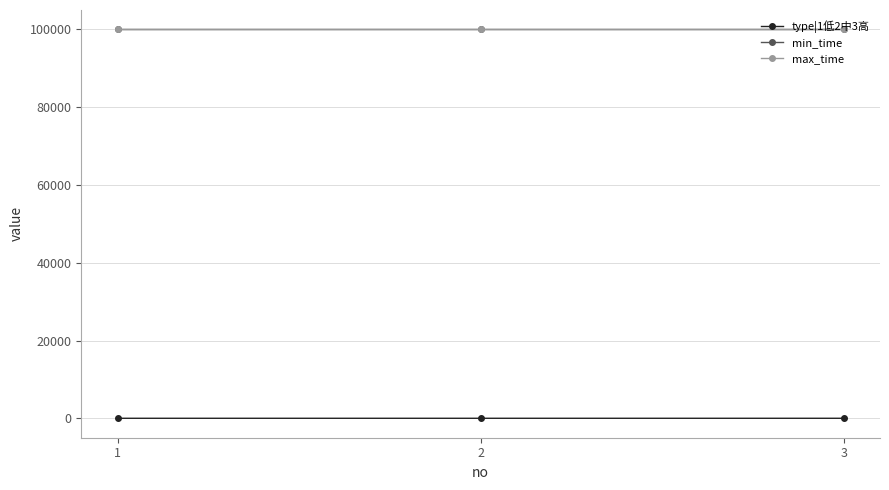

How many lines are shown in the chart?

3